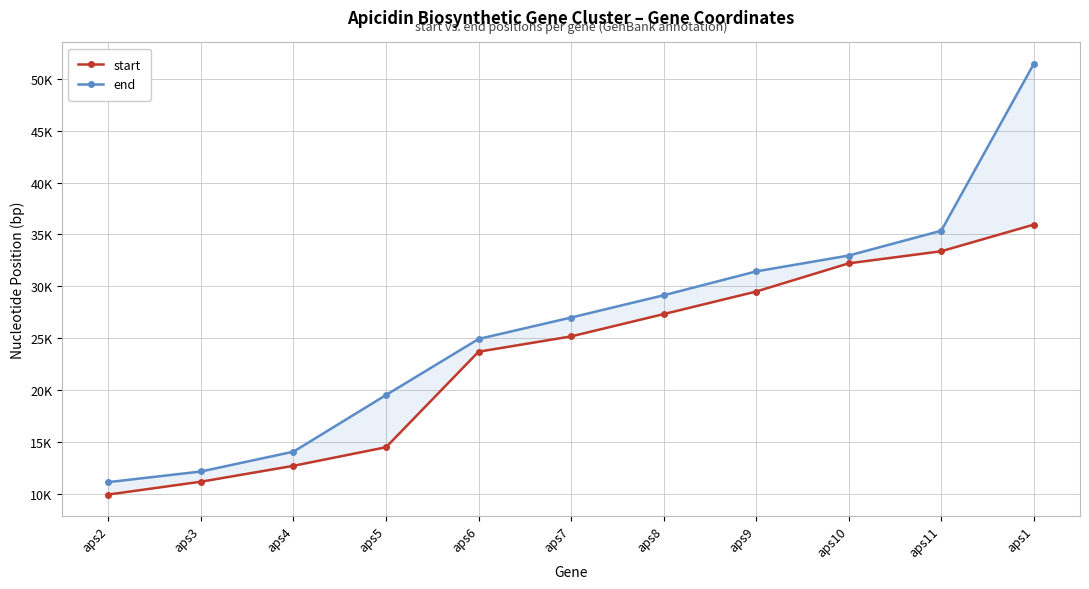

Where does the end series first go above 26995?

aps8